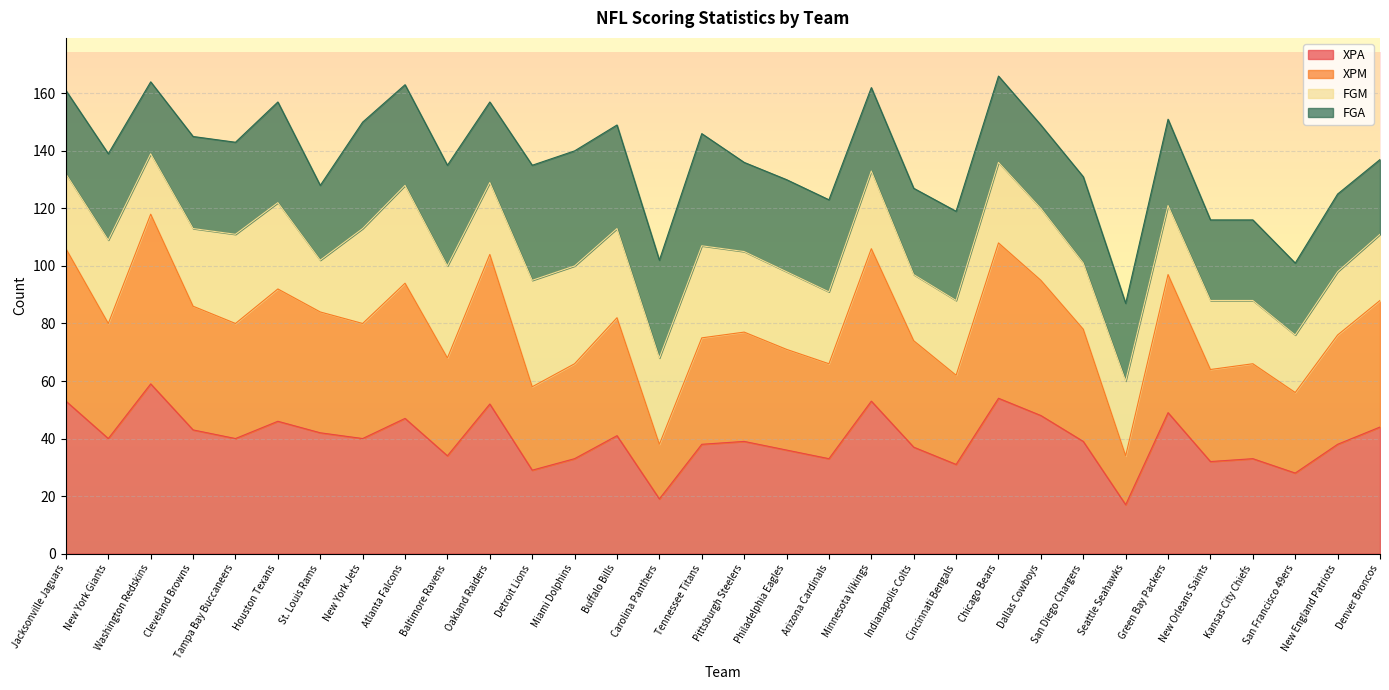

What is the maximum value for XPA?

59